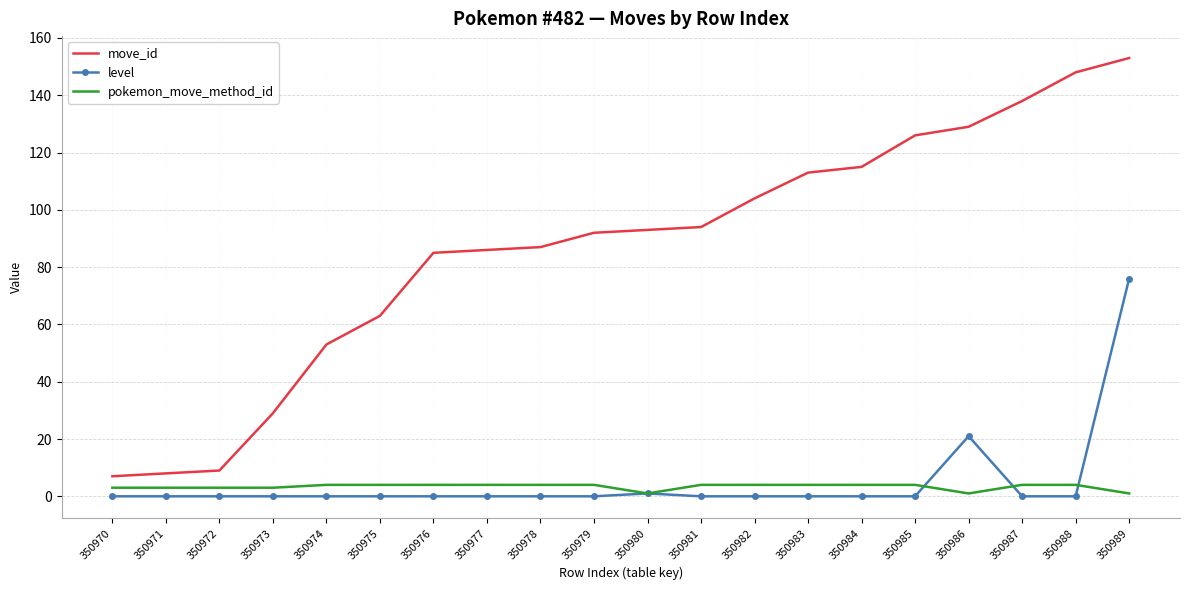

True or false: move_id and pokemon_move_method_id cross at least once.

False